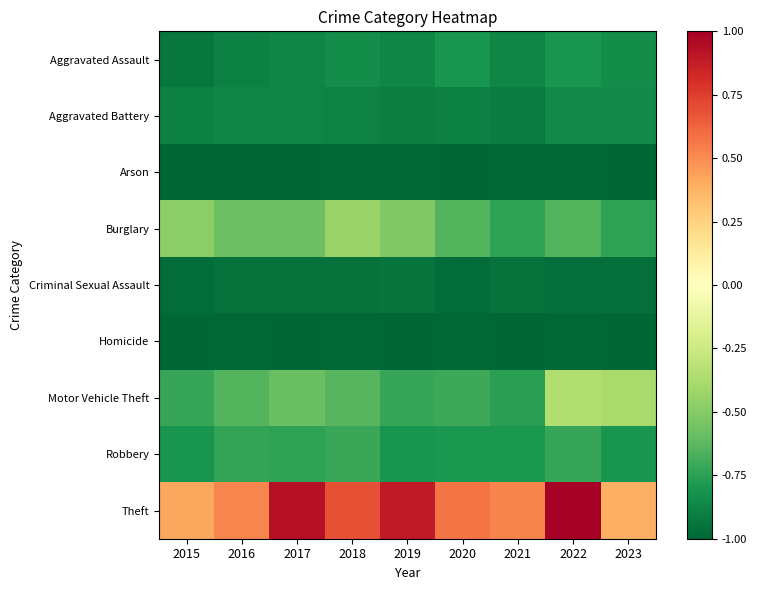

Rank the series by their maximum value, from lowest to highest.

Arson, Homicide, Criminal Sexual Assault, Aggravated Battery, Aggravated Assault, Robbery, Burglary, Motor Vehicle Theft, Theft